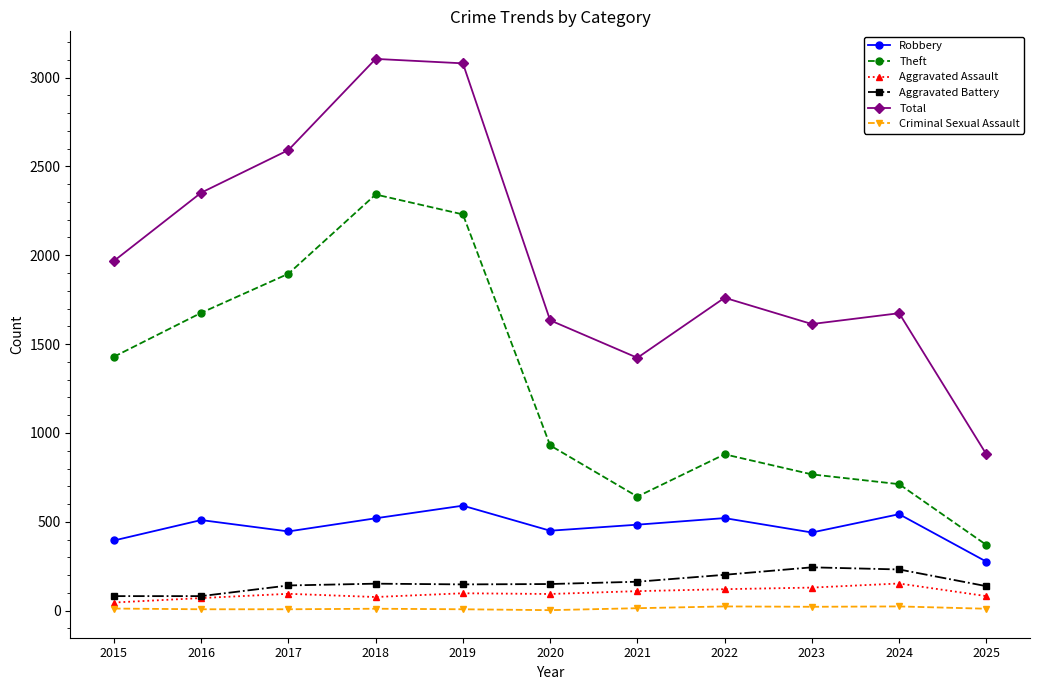

What is the difference between the maximum and minimum values in the Criminal Sexual Assault series?

21